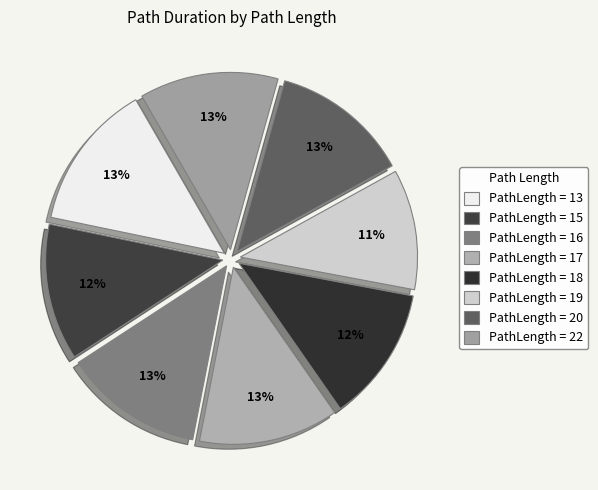

Rank the categories by value from highest to lowest.

13, 17, 16, 22, 20, 15, 18, 19